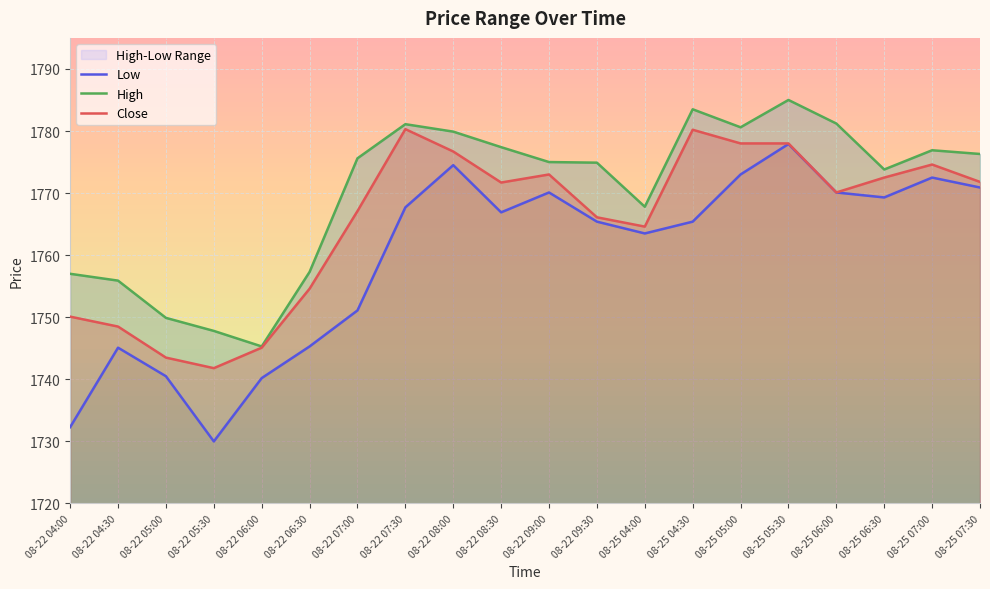

Where does the Low series first go above 1766?

08-22 07:30